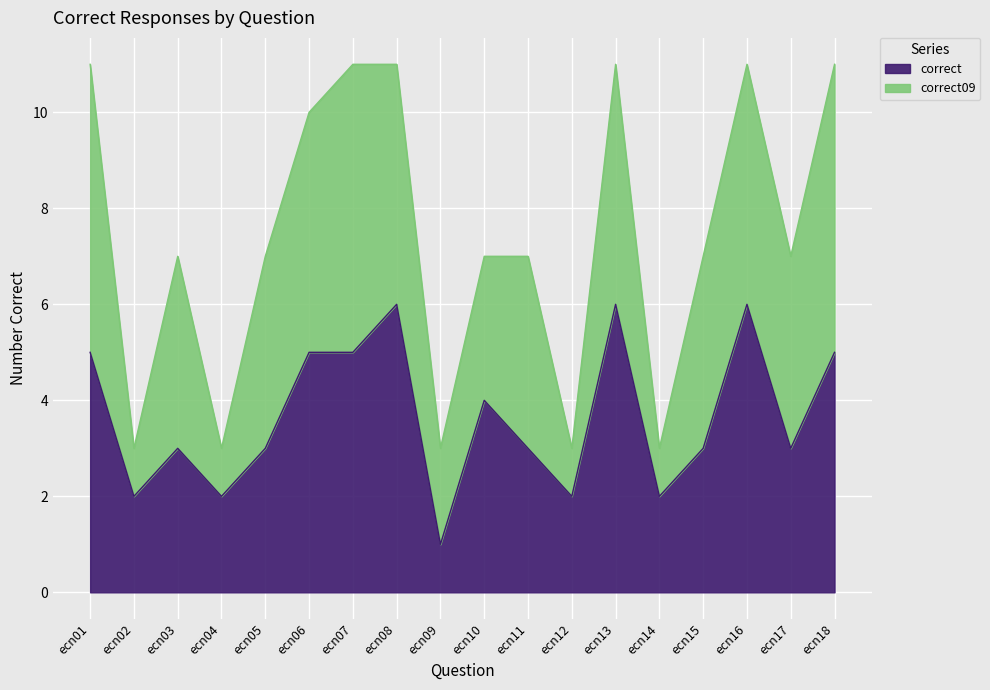

True or false: there are more than 2 points higher than both neighbors.

True